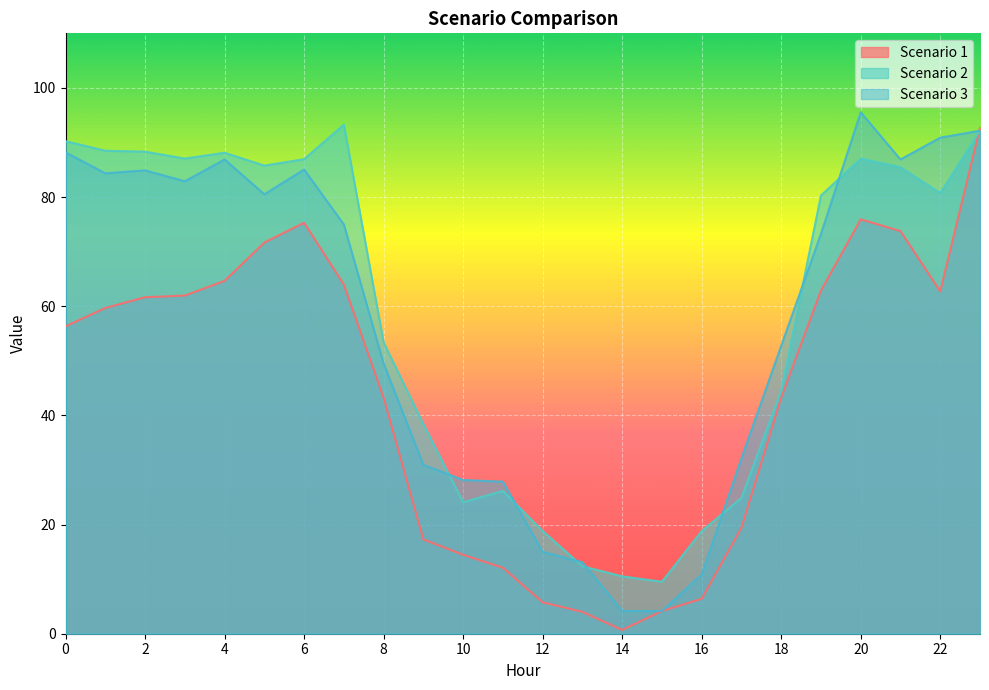

Which series has the largest total across all categories?

Scenario 2